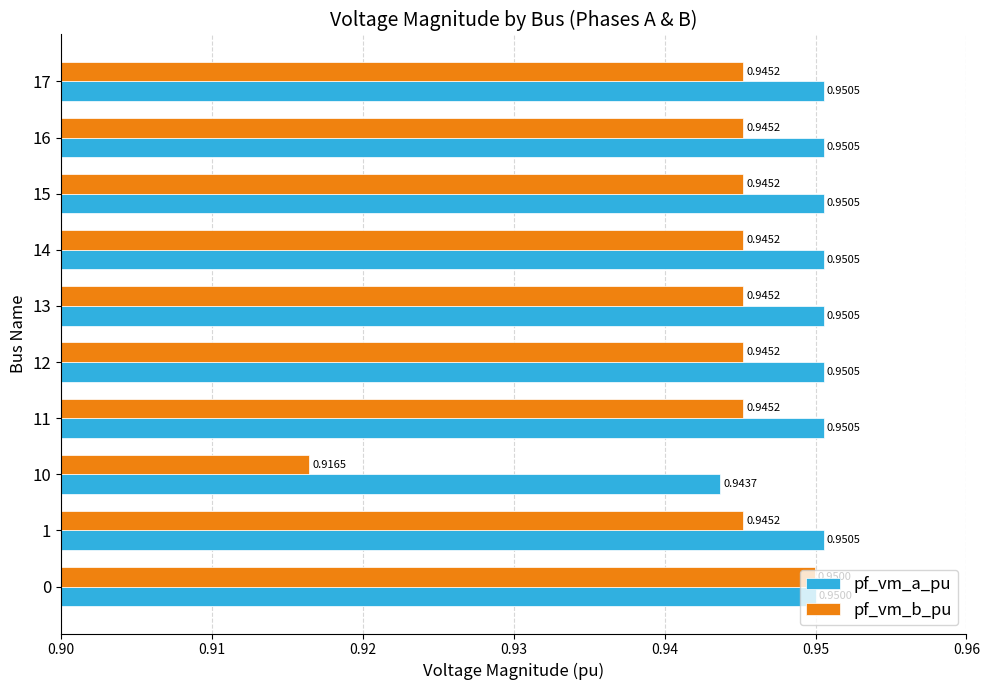

Count the pf_vm_b_pu values in the range 0 to 1.

10